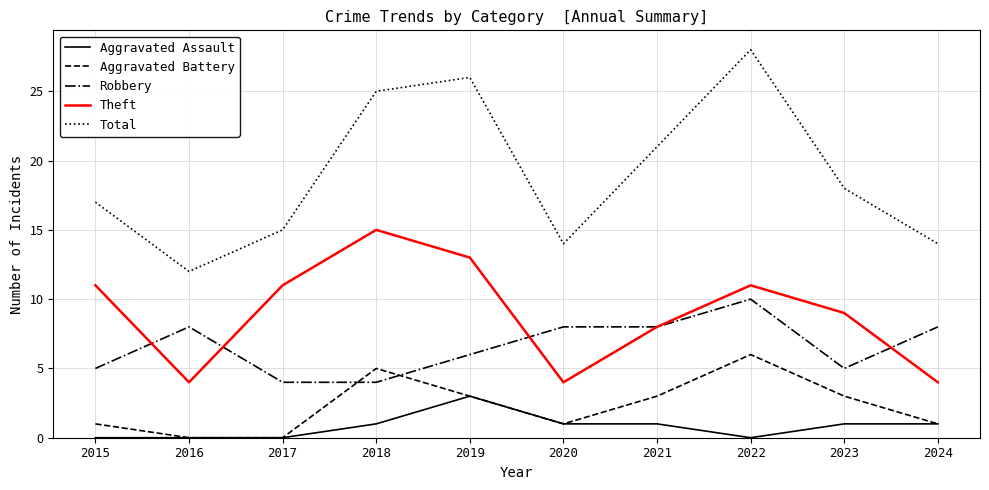

Rank the series at 2023 from lowest to highest value.

Aggravated Assault, Aggravated Battery, Robbery, Theft, Total